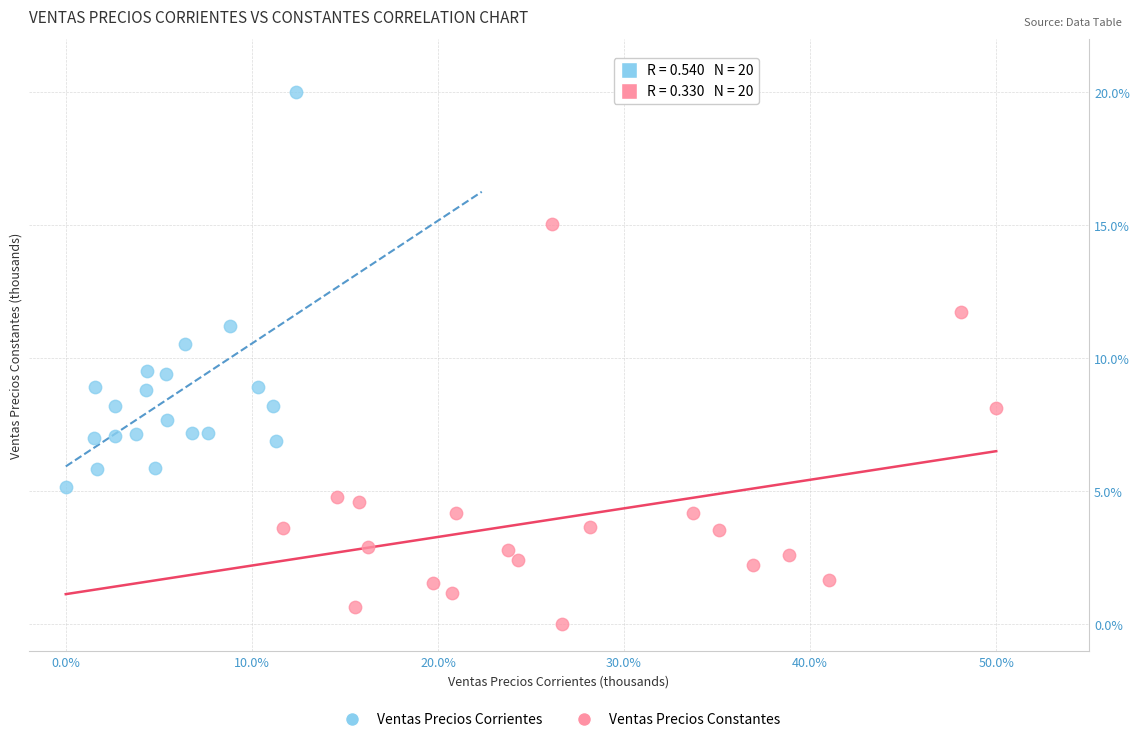

Which series reaches the minimum Y coordinate?

Ventas Precios Constantes